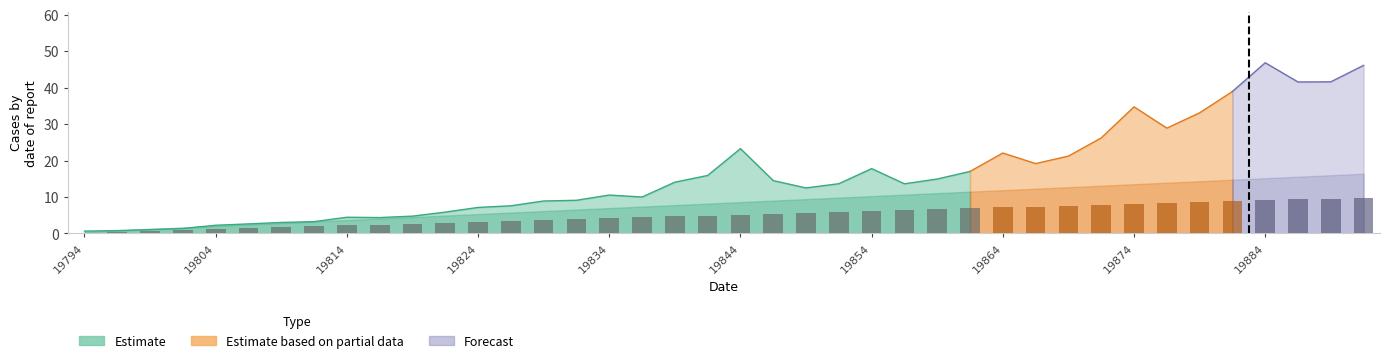

True or false: the data shows 1.2 at 19844.

False